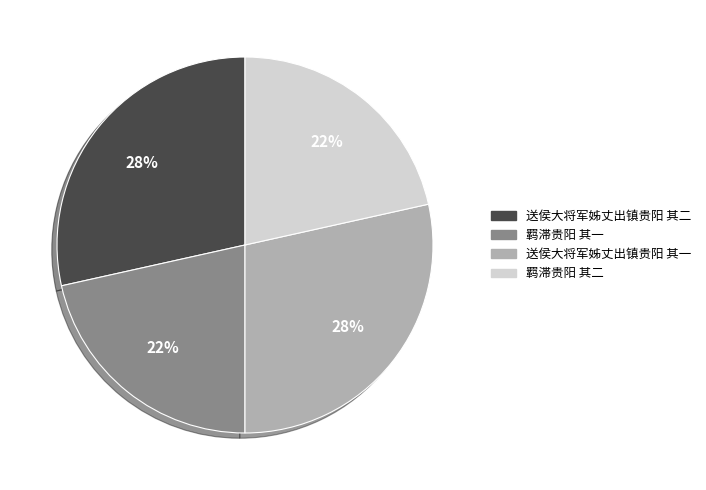

Which has a higher value, 羁滞贵阳 其二 or 送侯大将军姊丈出镇贵阳 其二?

送侯大将军姊丈出镇贵阳 其二